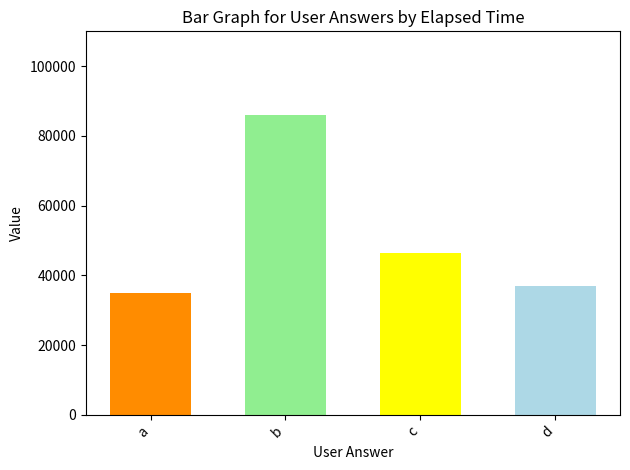

Is it true that the value at c is 24688?

False